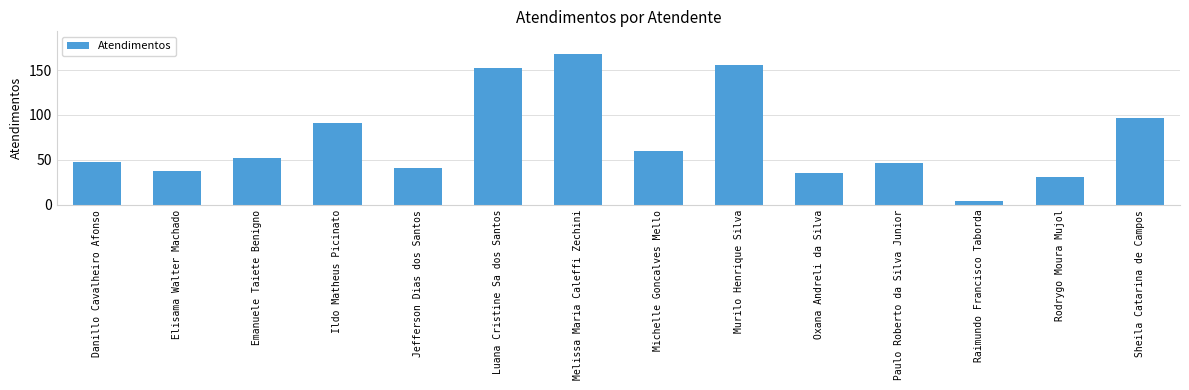

What is the difference between the maximum and minimum values?

164